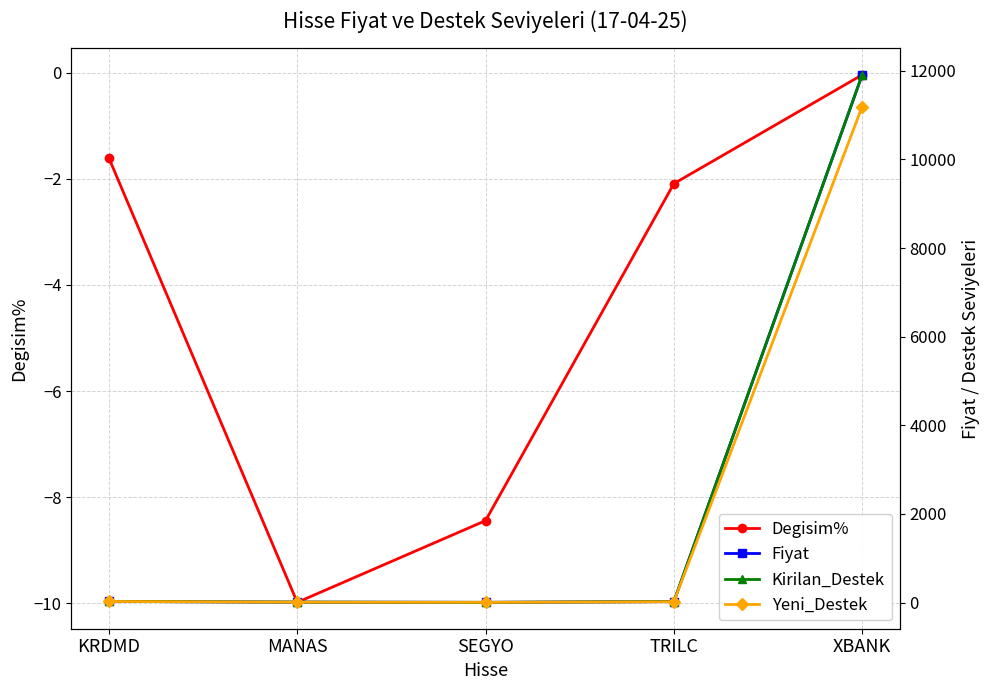

Which category has the lowest value across all series?

MANAS